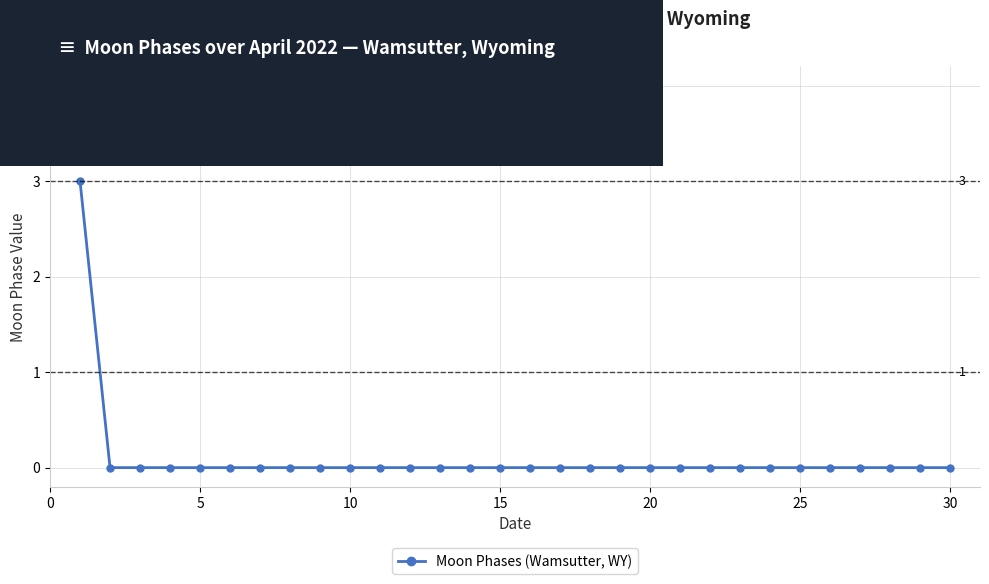

What is the sum of all values?

3